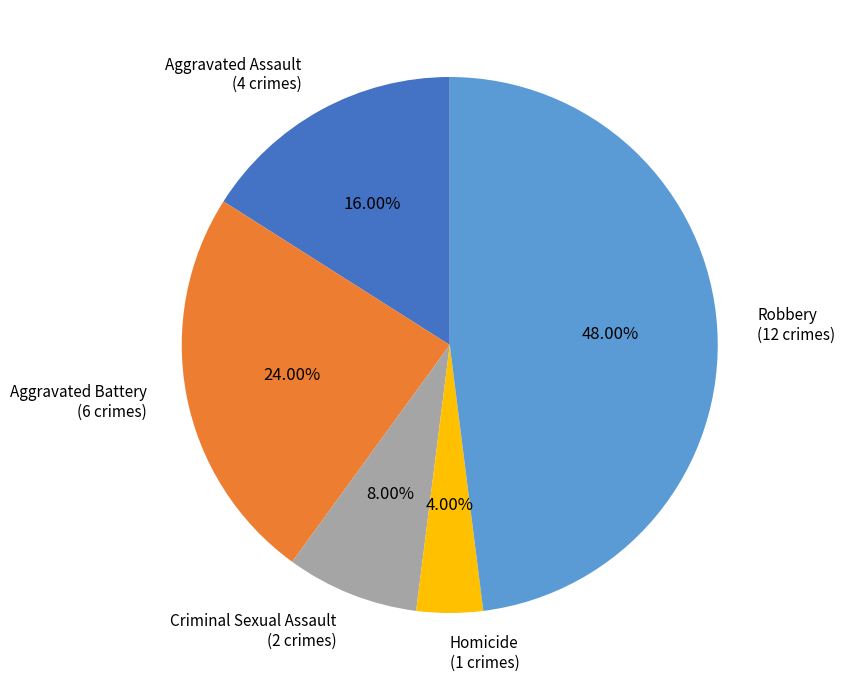

To the nearest percent, what is the combined percentage of Robbery and Aggravated Battery?

72%